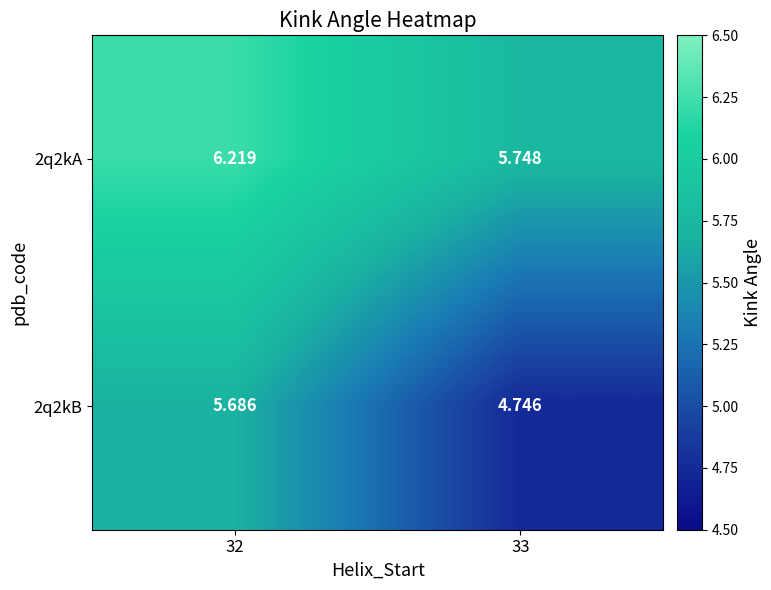

Which series has the largest total across all categories?

2q2kA